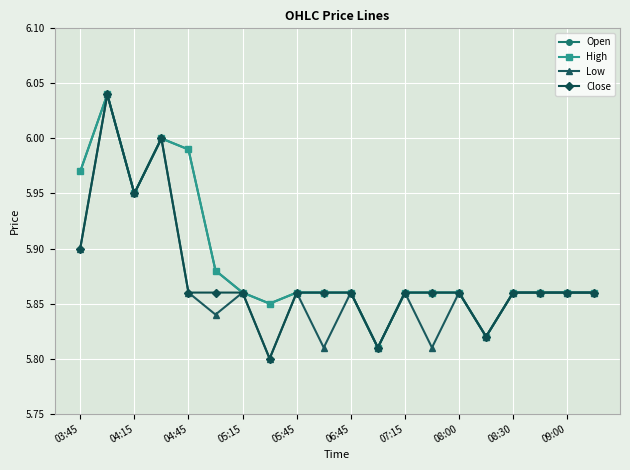

True or false: High and Close cross at least once.

False